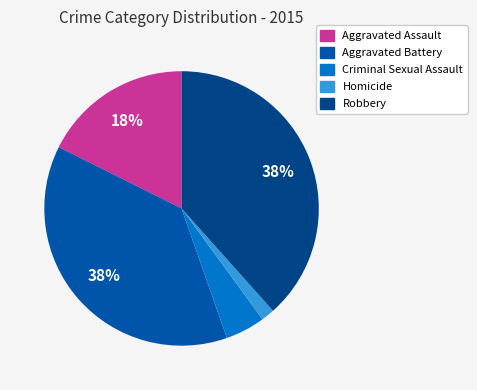

What percentage do Aggravated Battery and Aggravated Assault together represent?

55.4%